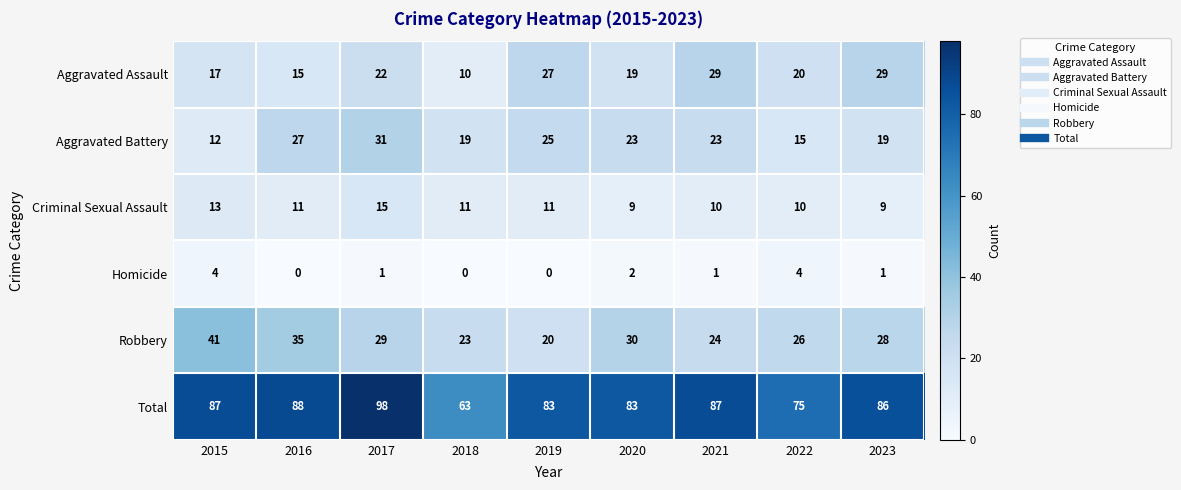

What is the sum of all Aggravated Battery values?

194